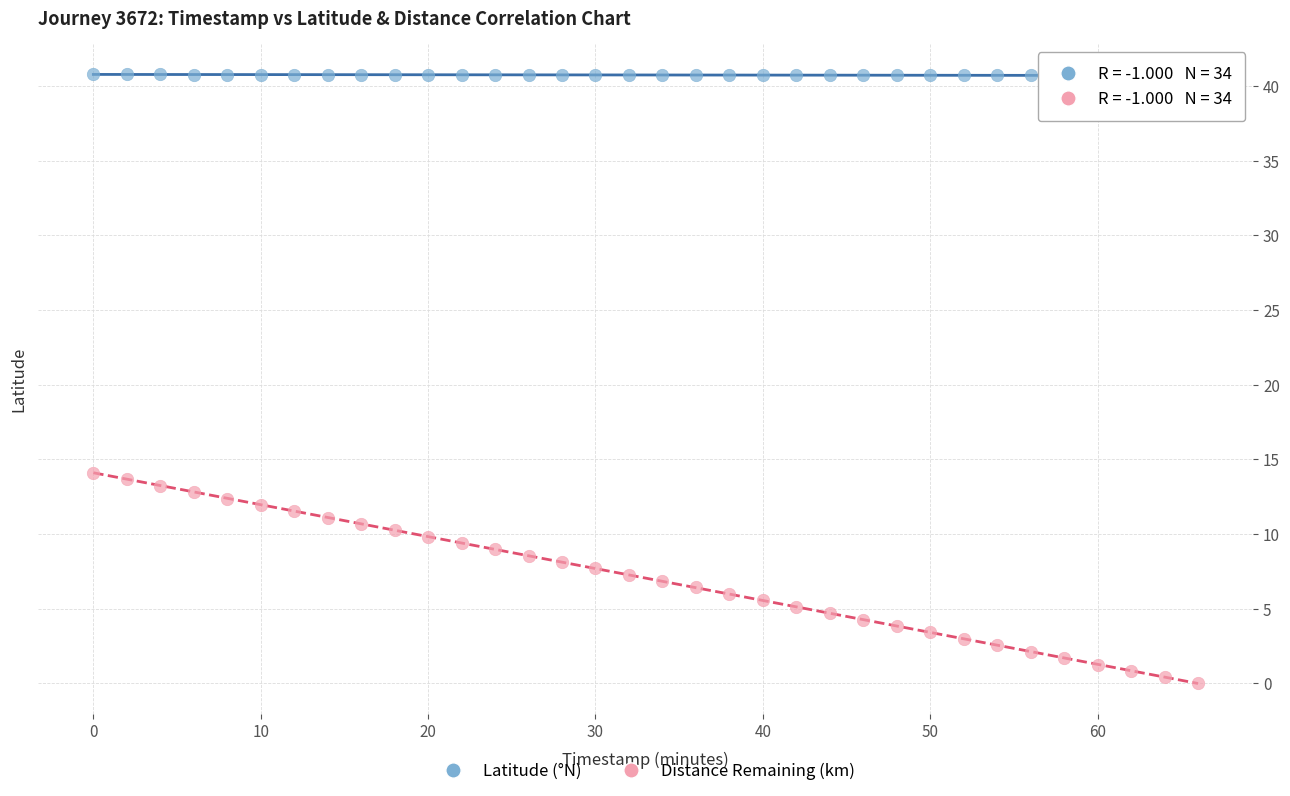

Which series reaches the maximum Y coordinate?

Latitude (°N)